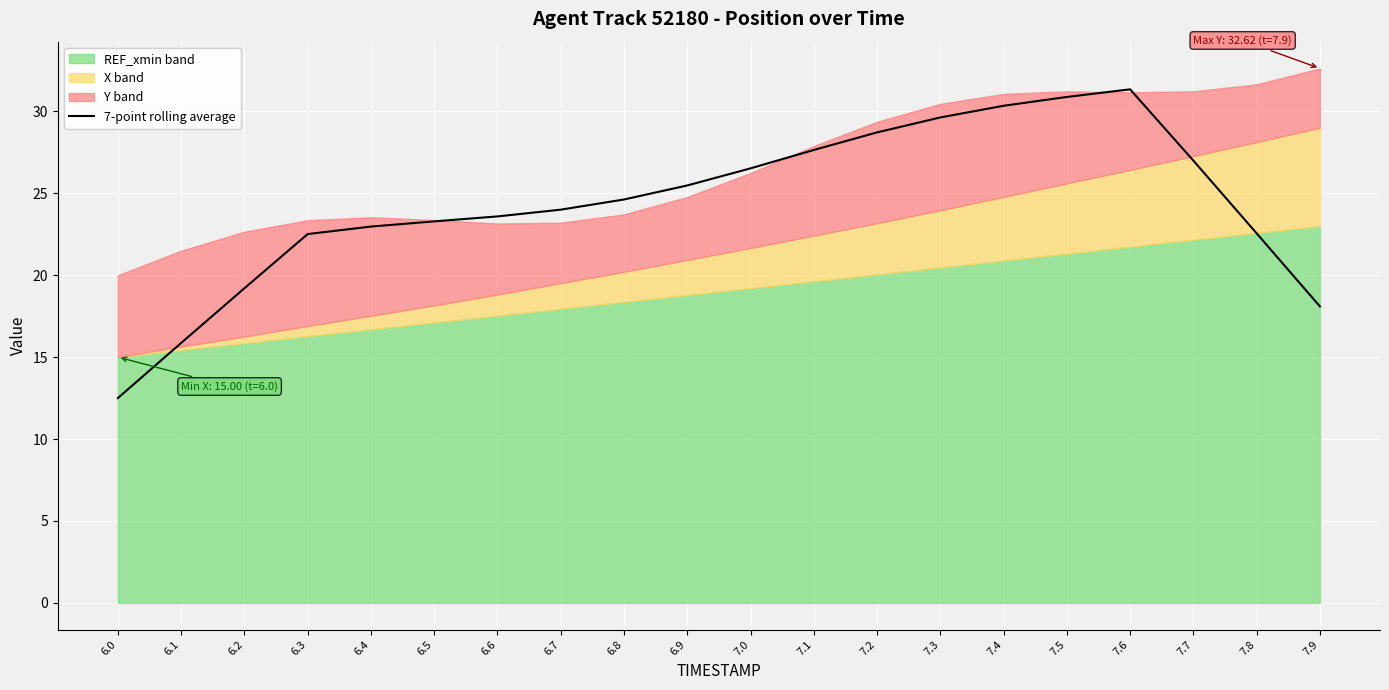

True or false: the data shows 46.5 at 7.3.

False